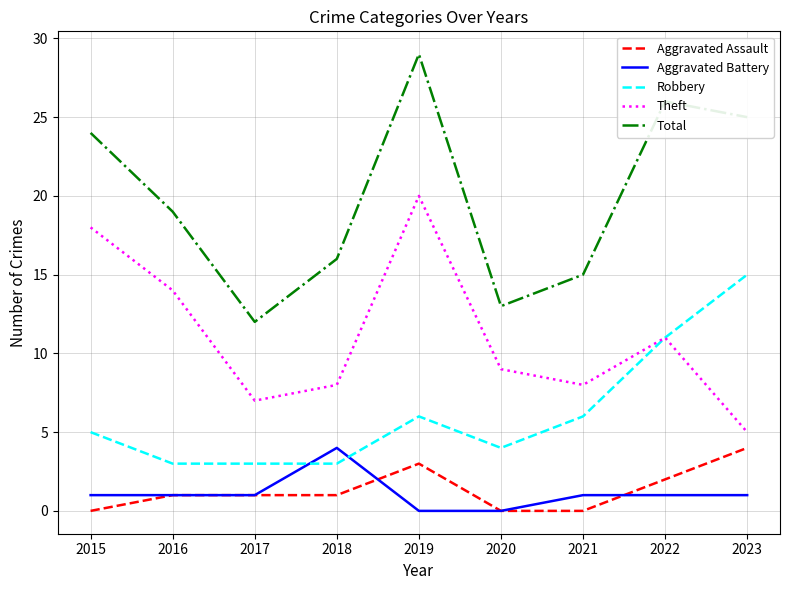

Reading left to right, transcribe all the data shown in this chart.

Aggravated Assault: 0	1	1	1	3	0	0	2	4
Aggravated Battery: 1	1	1	4	0	0	1	1	1
Robbery: 5	3	3	3	6	4	6	11	15
Theft: 18	14	7	8	20	9	8	11	5
Total: 24	19	12	16	29	13	15	26	25